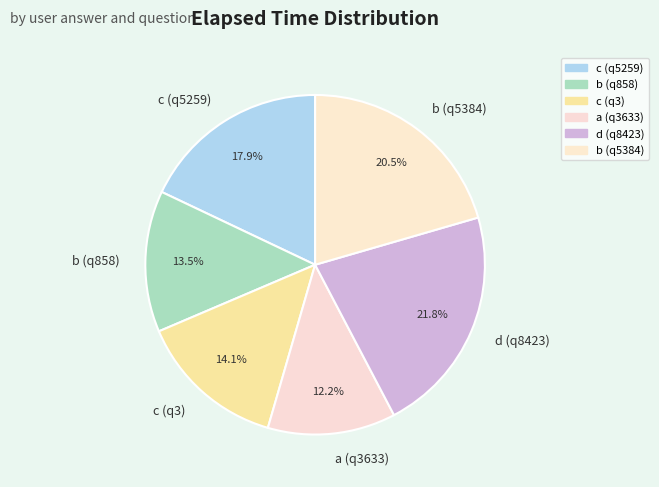

The c (q3) slice represents 27% of the pie. True or false?

False